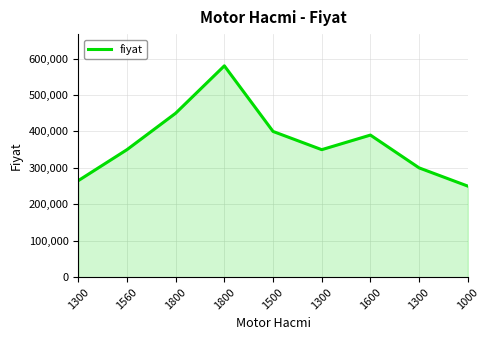

Is this an area chart (filled region under the line)?

Yes